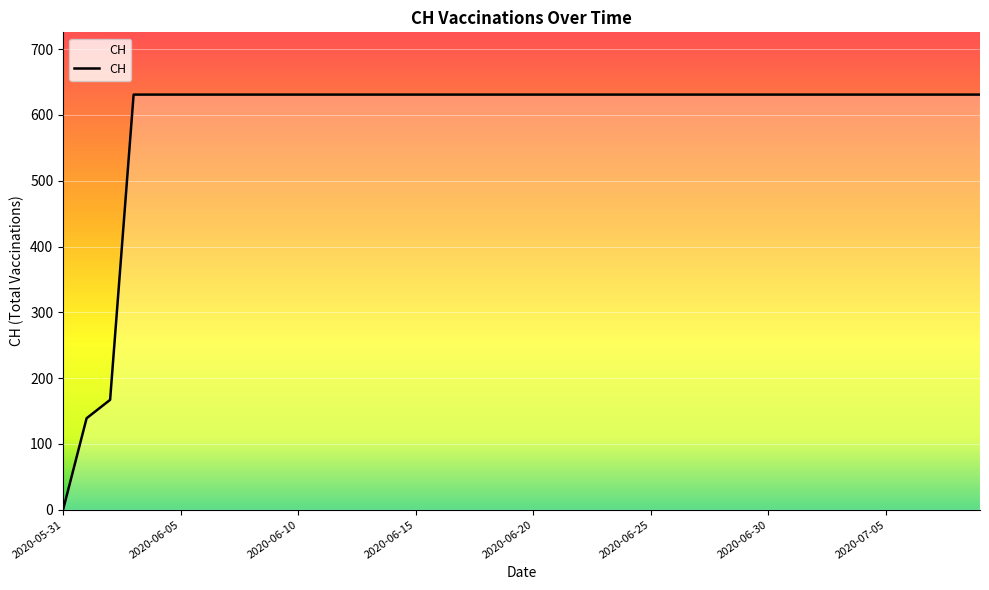

Does the chart display data point markers on the line(s)?

No